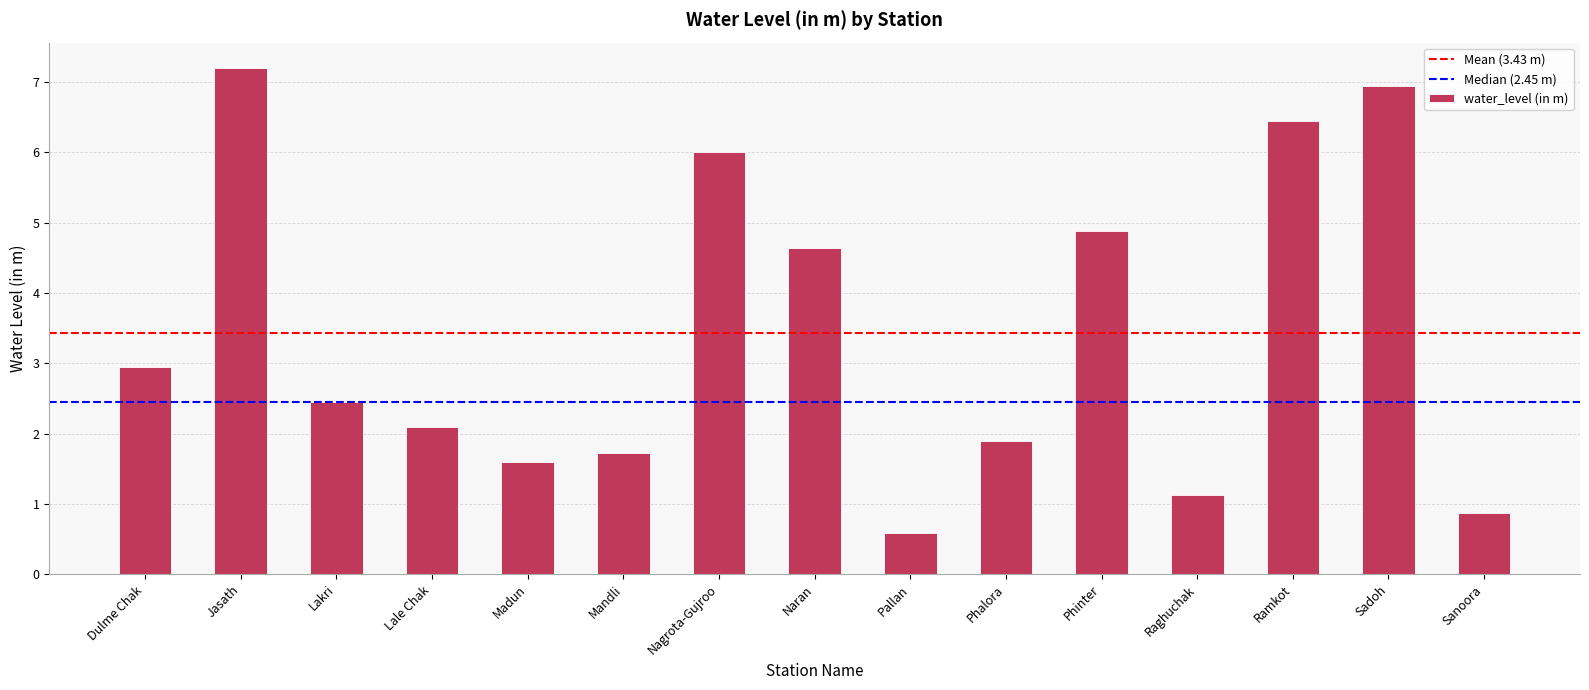

Reading left to right, list all the values displayed in this chart.

2.9	7.2	2.5	2.1	1.6	1.7	6.0	4.6	0.6	1.9	4.9	1.1	6.4	7.0	0.9